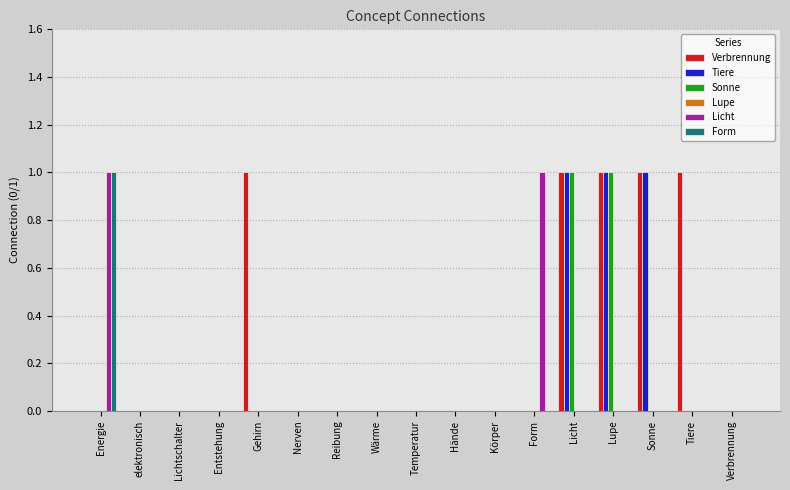

Between Gehirn and Wärme, which series saw the biggest shift?

Verbrennung